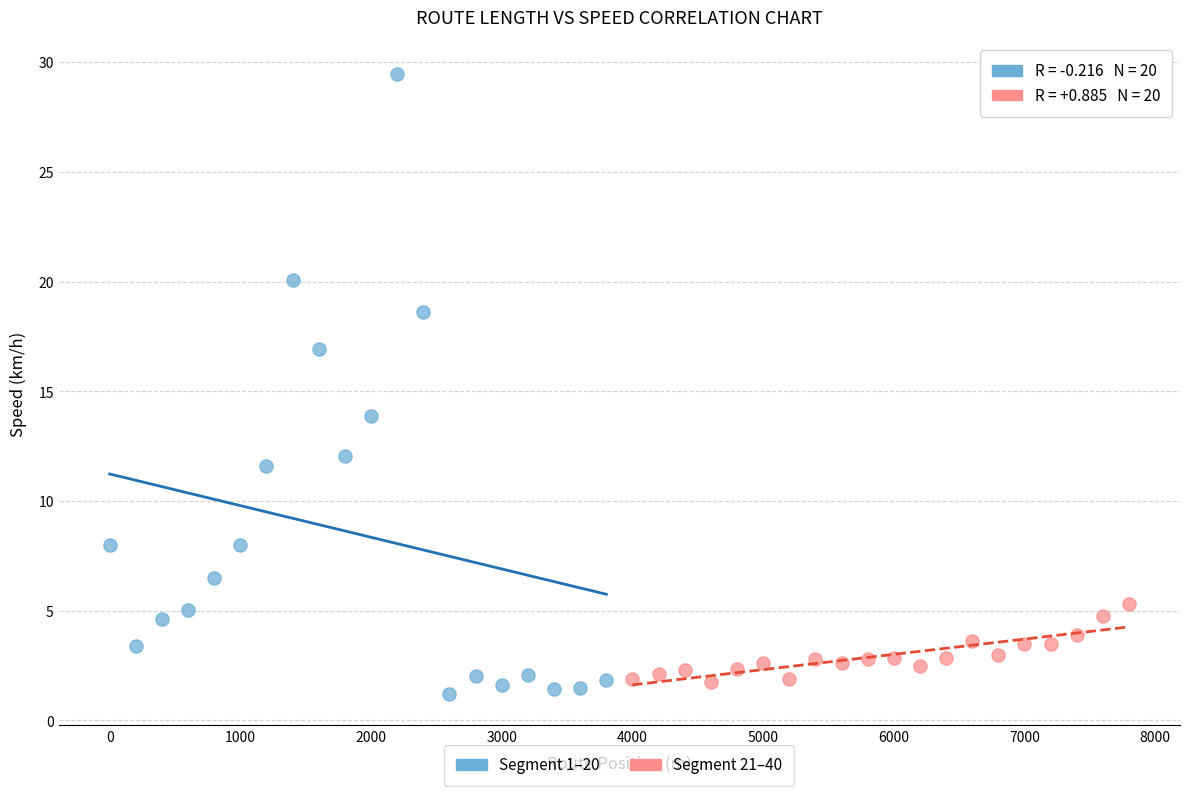

Which series contains the lowest Y value?

Segment 1–20